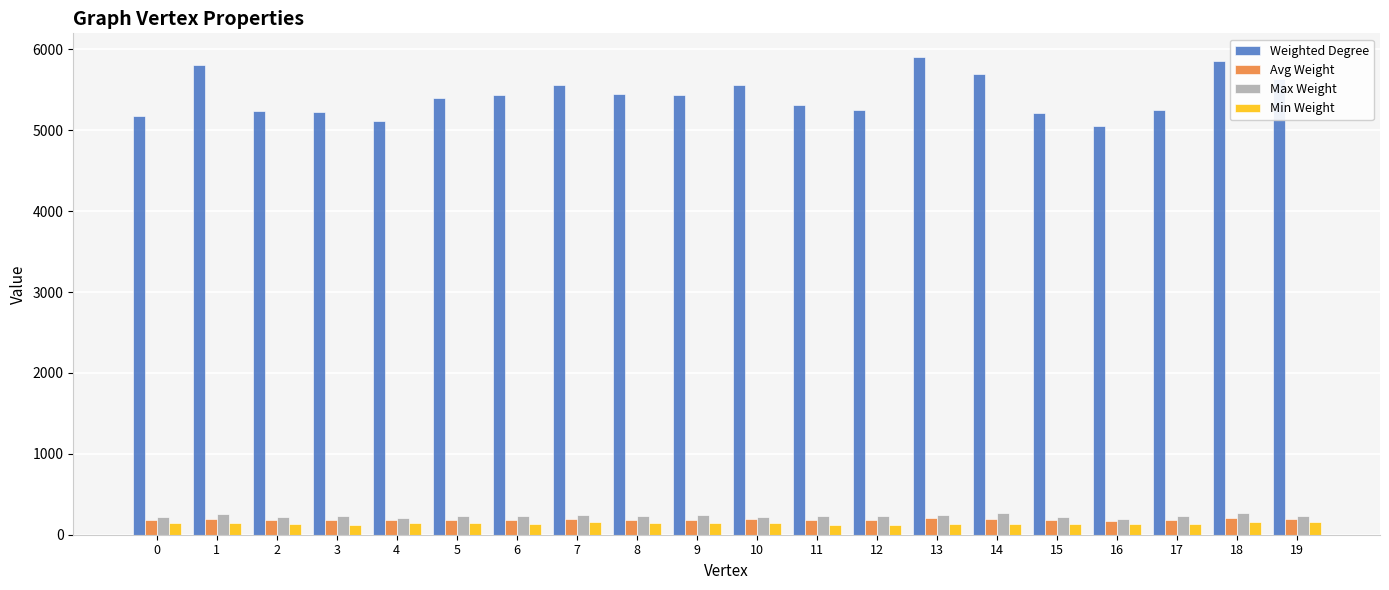

What is the difference between the Avg Weight values at 0 and 11?

4.6